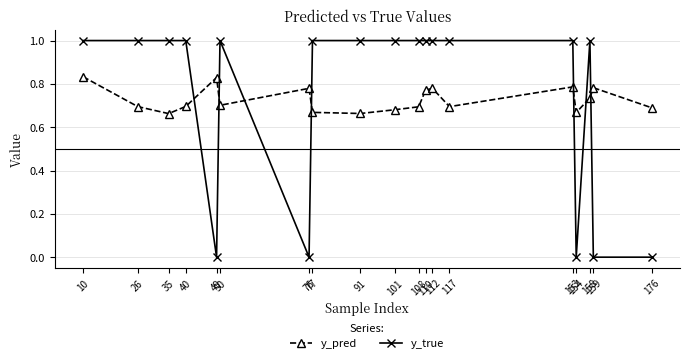

The y_true series shows 0.5 at 176. True or false?

False